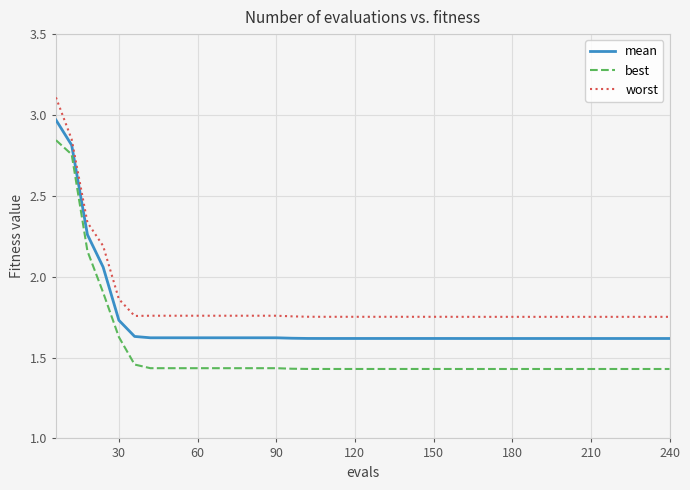

Which series has the largest range (max minus min)?

best